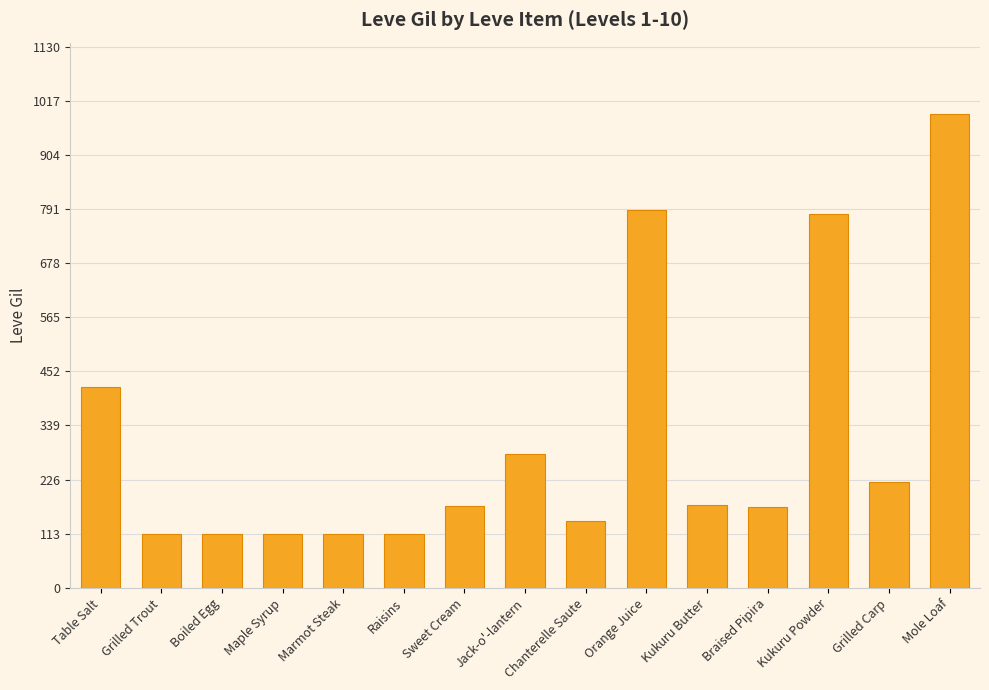

What is the change in value from Table Salt to Boiled Egg?

-308